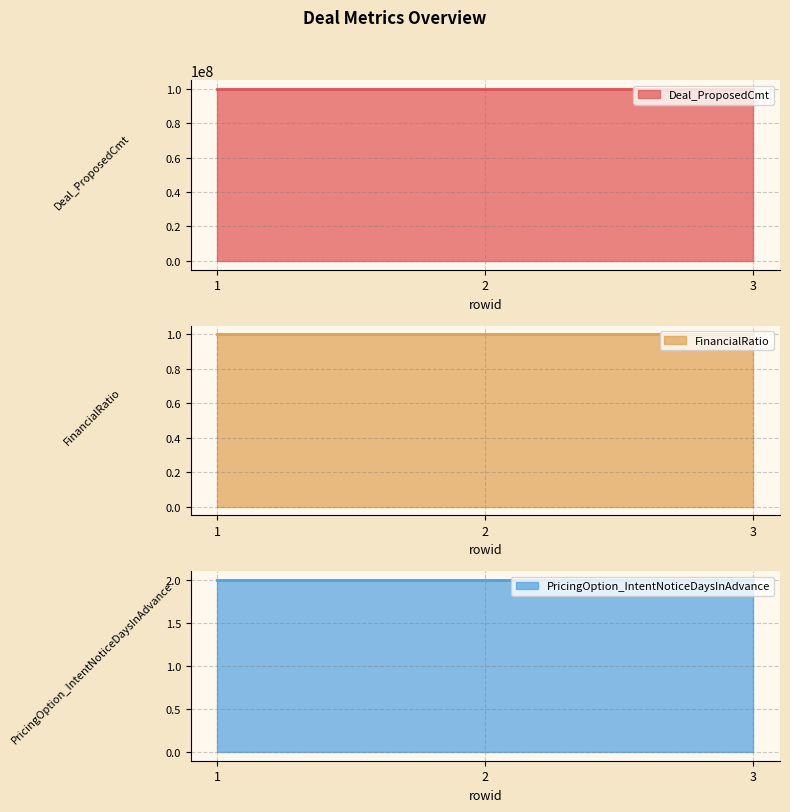

What is the minimum value shown in the chart?

1